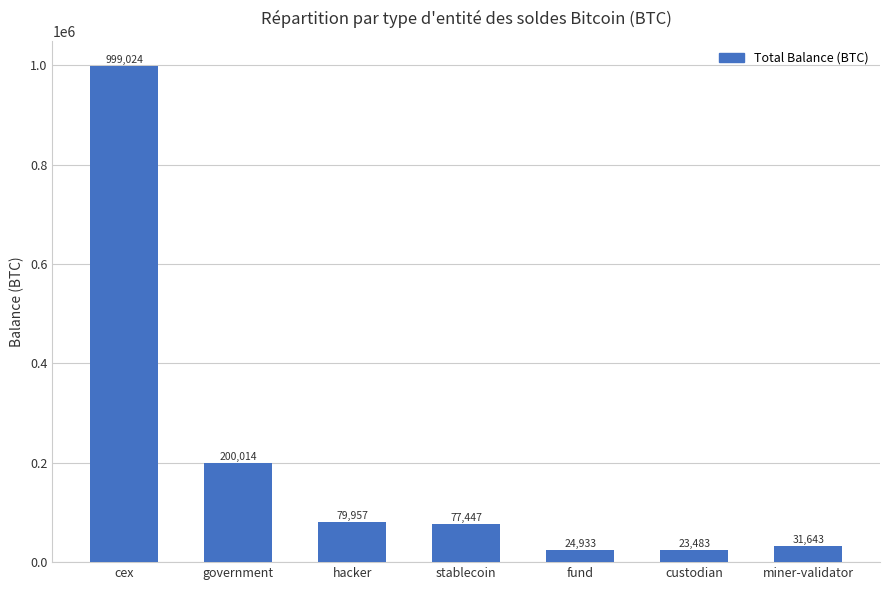

What is the approximate value at fund?

24932.7